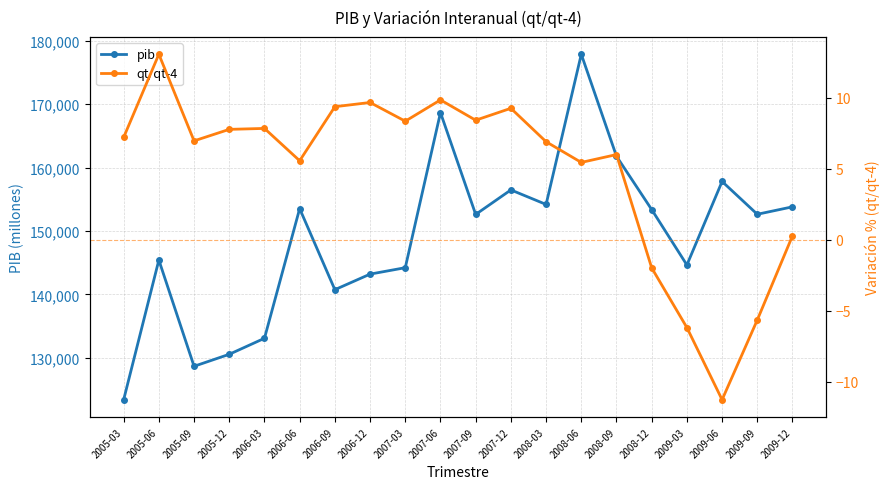

True or false: qt/qt-4 has a value of -1.1 at 2008-12.

False